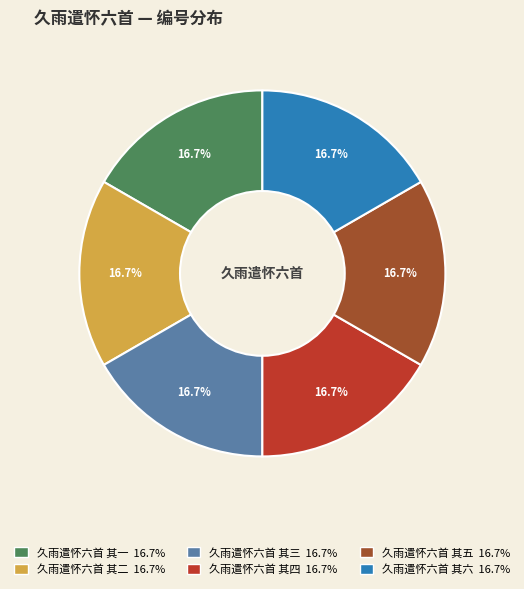

The 久雨遣怀六首 其二 slice represents 17% of the pie. True or false?

True